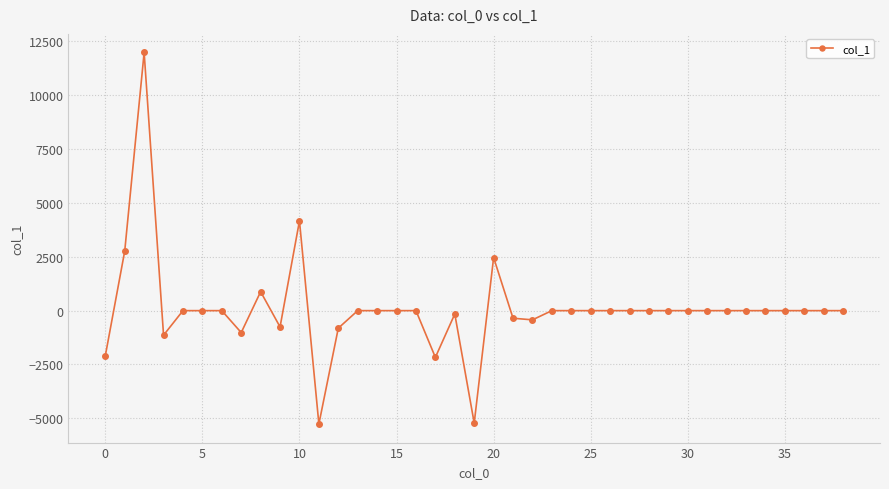

What is the maximum value shown in the chart?

11984.0